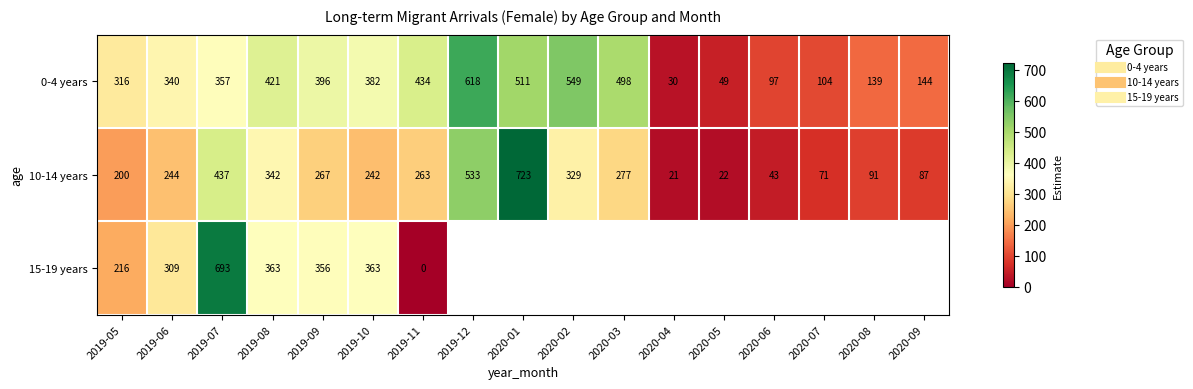

Rank the series at 2019-10 from lowest to highest value.

10-14 years, 15-19 years, 0-4 years